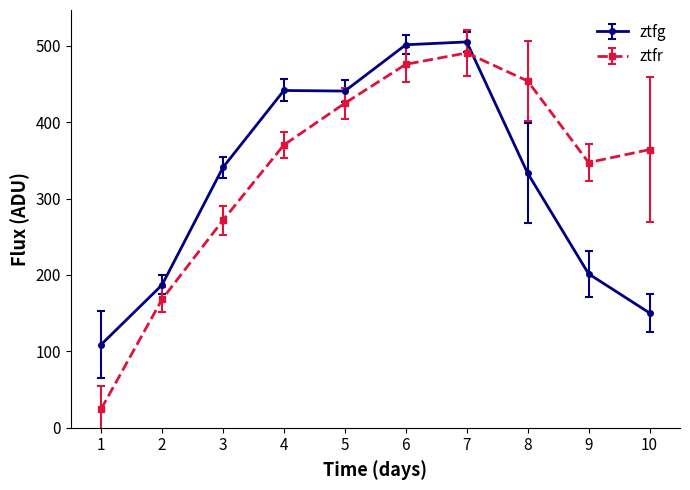

True or false: ztfg has a value of 201.5 at 9.

True